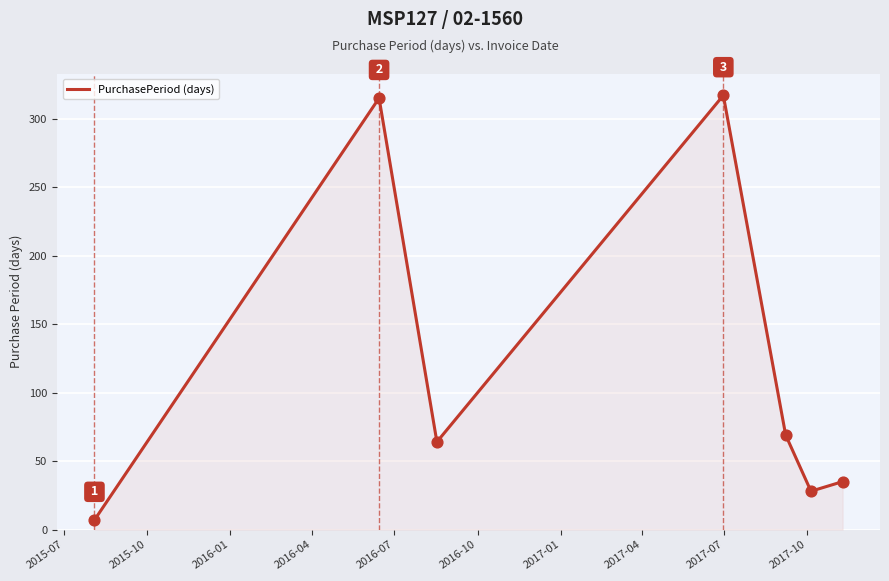

What is the greatest value displayed?

317